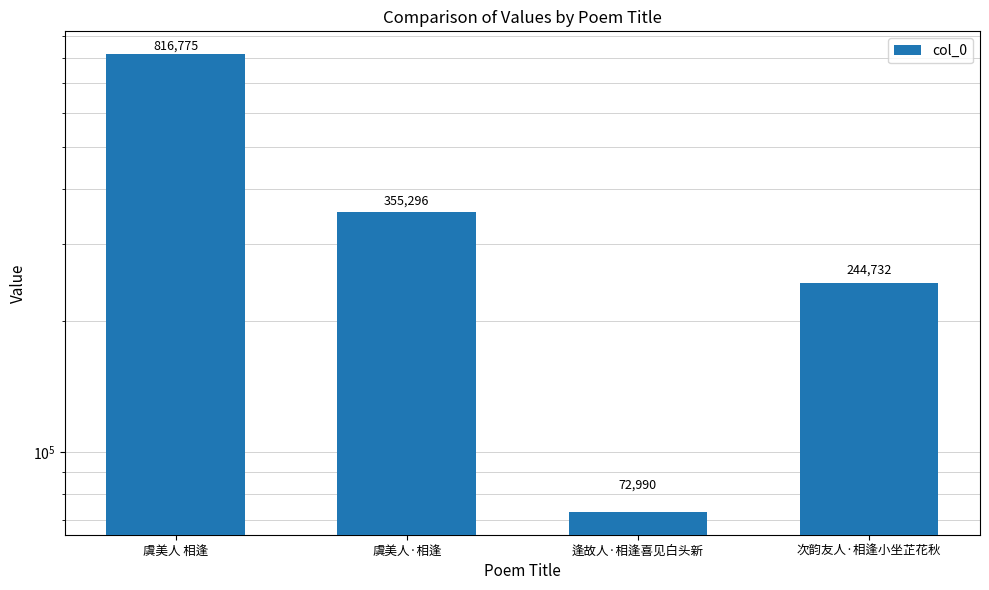

List the labels in order of value, largest first.

虞美人 相逢, 虞美人·相逢, 次韵友人·相逢小坐芷花秋, 逢故人·相逢喜见白头新